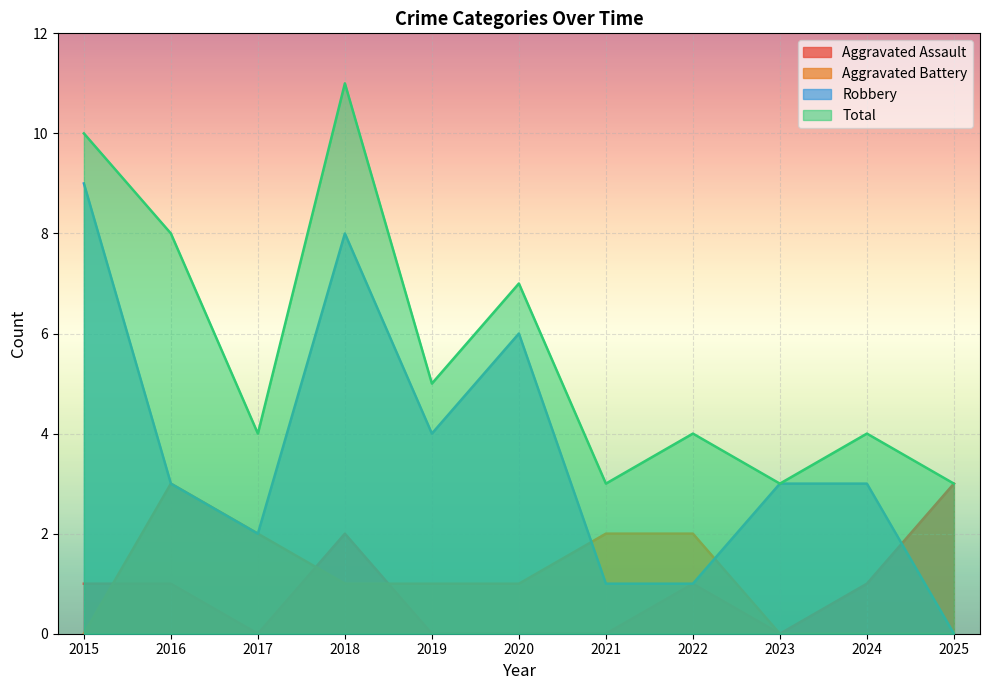

Is it true that Aggravated Assault equals 3 at 2018?

False